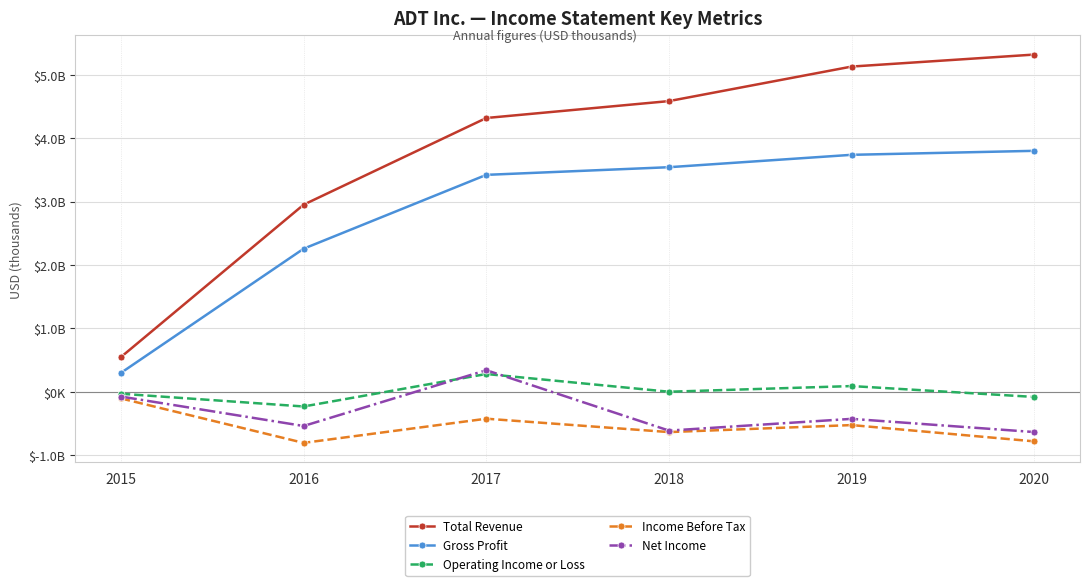

What is the value of the Income Before Tax point at the 6th from the left?

-778900